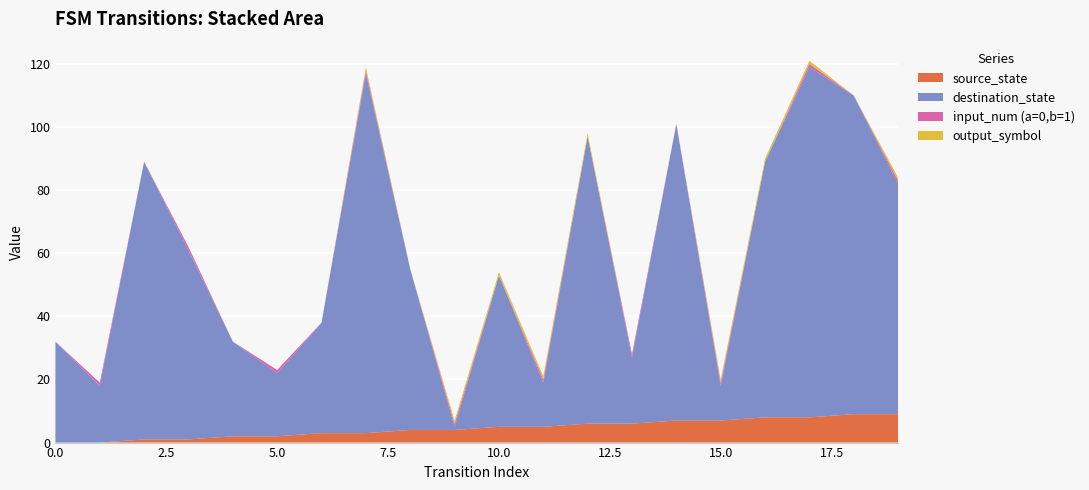

Reading right to left, what are all the values shown in this chart?

source_state: 19=9	18=9	17=8	16=8	15=7	14=7	13=6	12=6	11=5	10=5	9=4	8=4	7=3	6=3	5=2	4=2	3=1	2=1	1=0	0=0
destination_state: 19=73	18=101	17=111	16=81	15=11	14=94	13=21	12=91	11=14	10=48	9=1	8=51	7=114	6=35	5=20	4=30	3=60	2=88	1=18	0=32
input_num (a=0,b=1): 19=1	18=0	17=1	16=0	15=1	14=0	13=1	12=0	11=1	10=0	9=1	8=0	7=1	6=0	5=1	4=0	3=1	2=0	1=1	0=0
output_symbol: 19=1	18=0	17=1	16=1	15=1	14=0	13=0	12=1	11=1	10=1	9=1	8=0	7=1	6=0	5=0	4=0	3=0	2=0	1=0	0=0